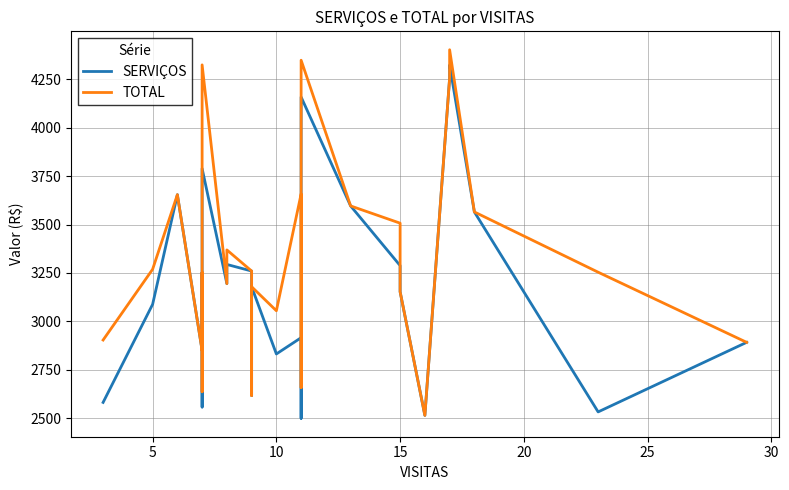

Which series has the largest range (max minus min)?

TOTAL